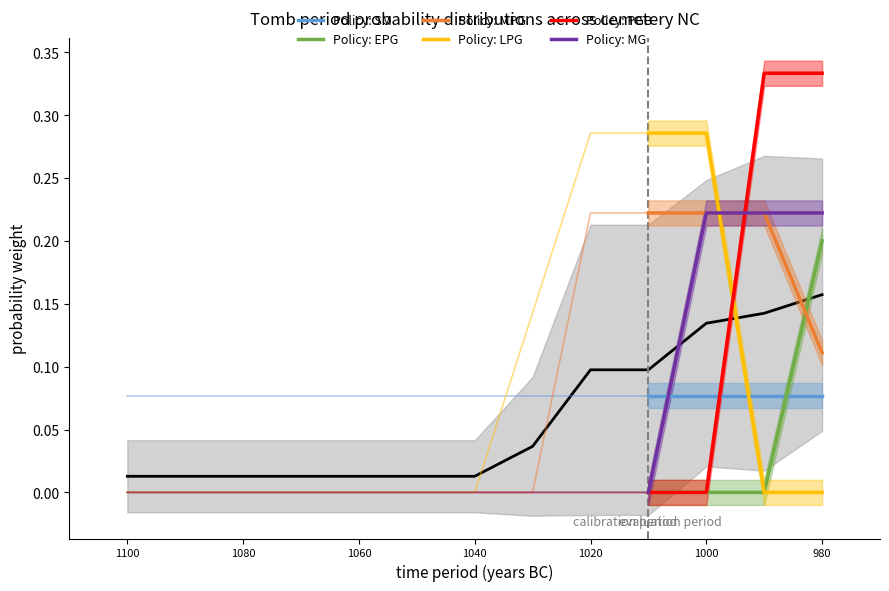

True or false: Policy: EPG has a value of 0.1 at 1060.

False